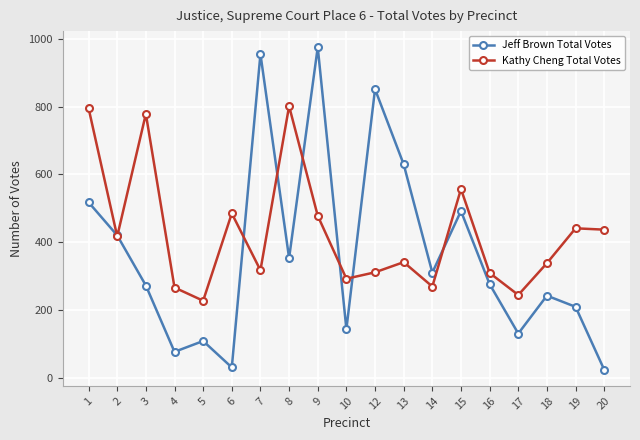

What value does the Jeff Brown Total Votes series have at 6?

30